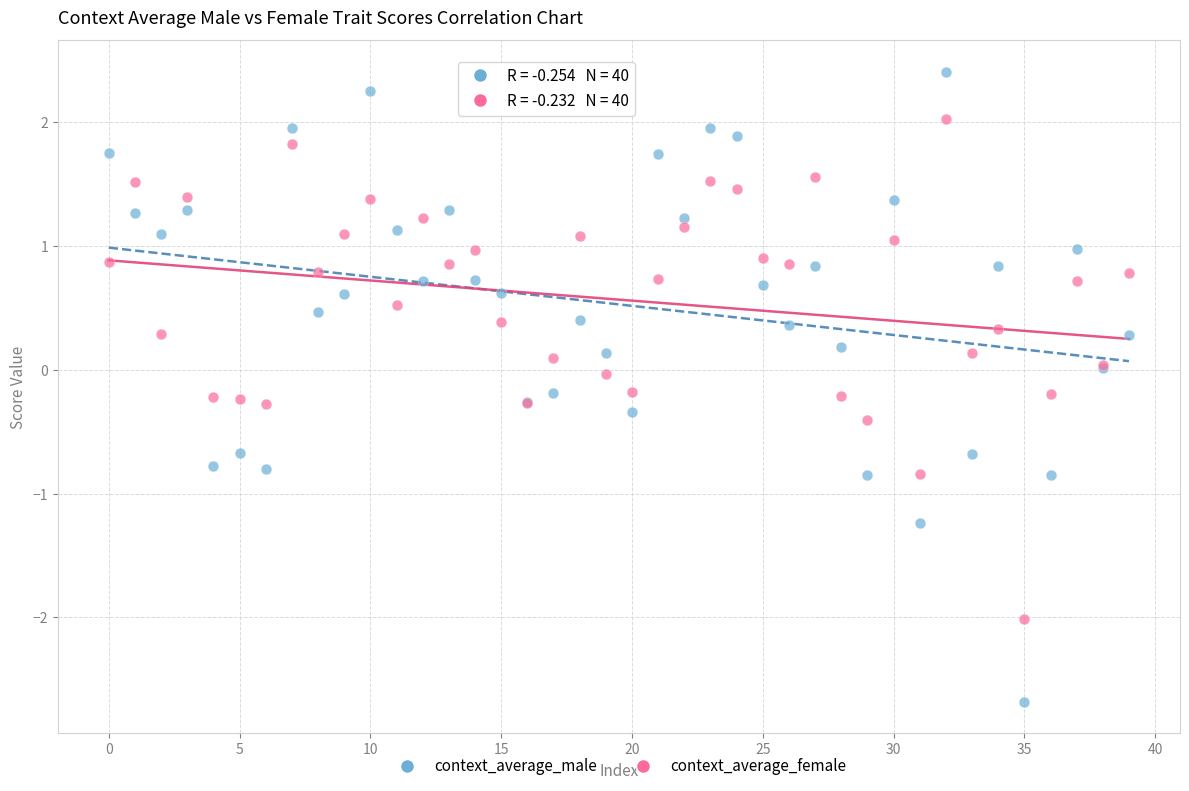

Which series reaches the maximum Y coordinate?

context_average_male